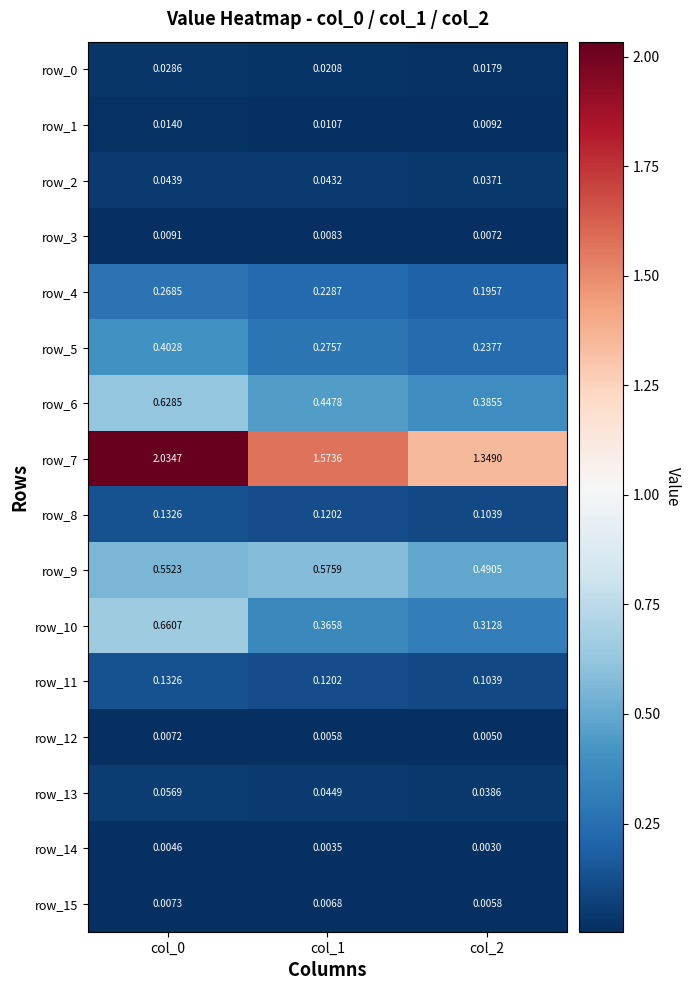

Is the value of row_1 at col_2 greater than the value of row_5 at col_1?

No